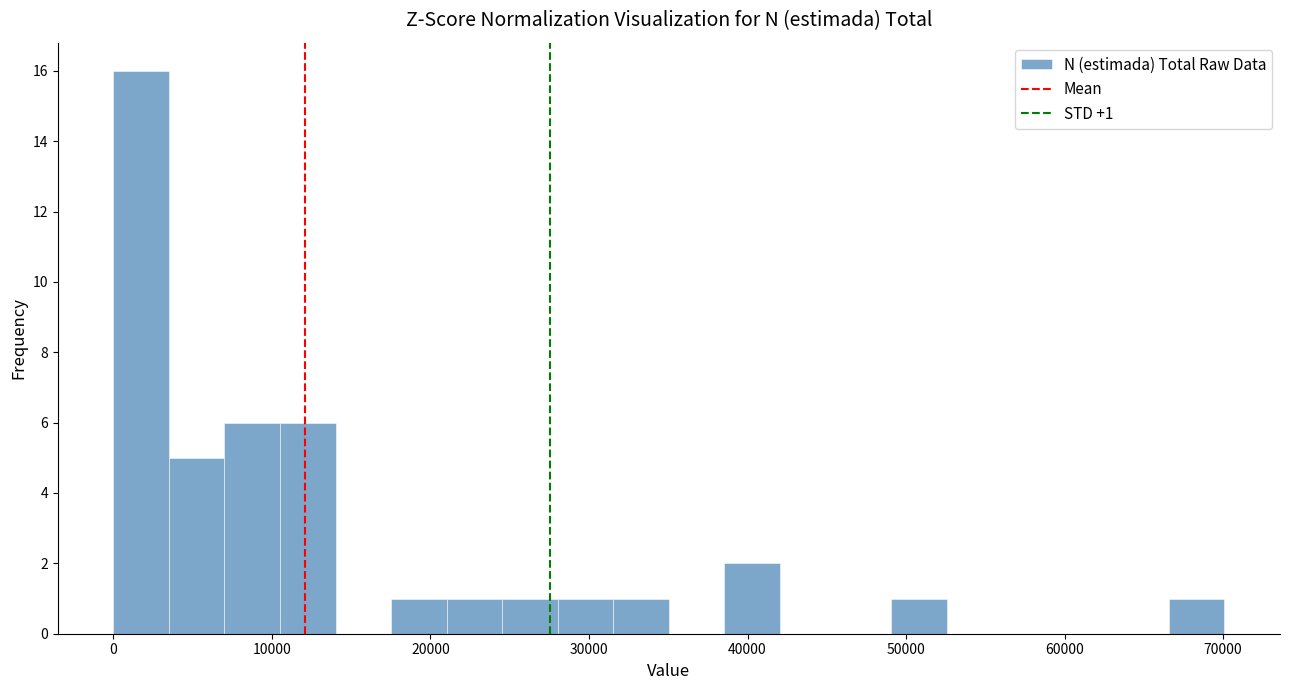

Around what value on the x-axis is the tallest bar? Give the approximate position of its centre, as read against the axis.

2000